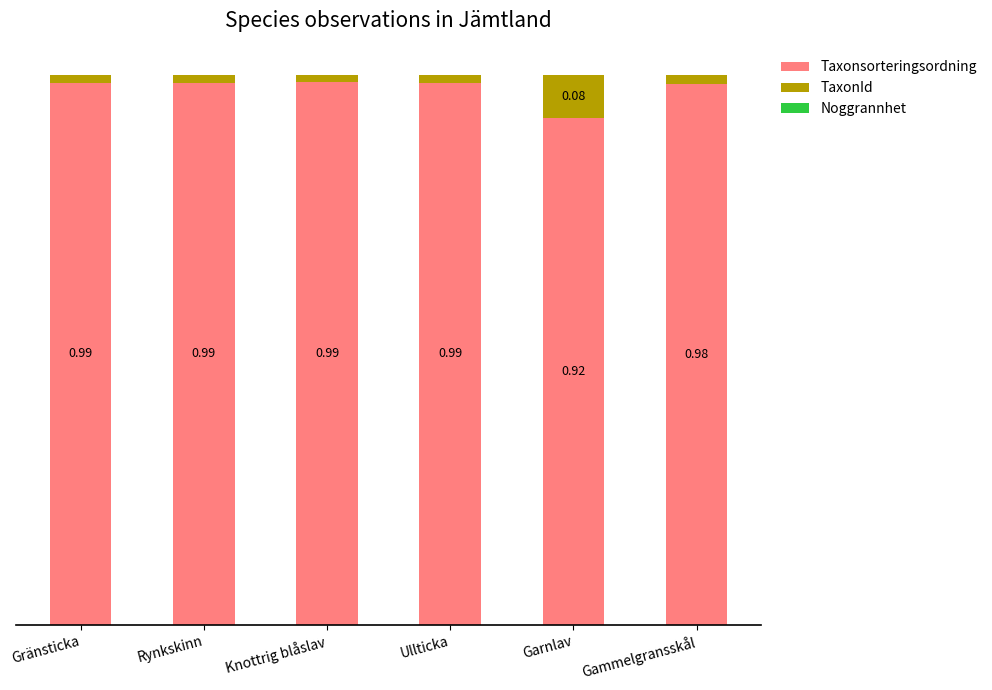

Does the chart contain stacked bars?

Yes